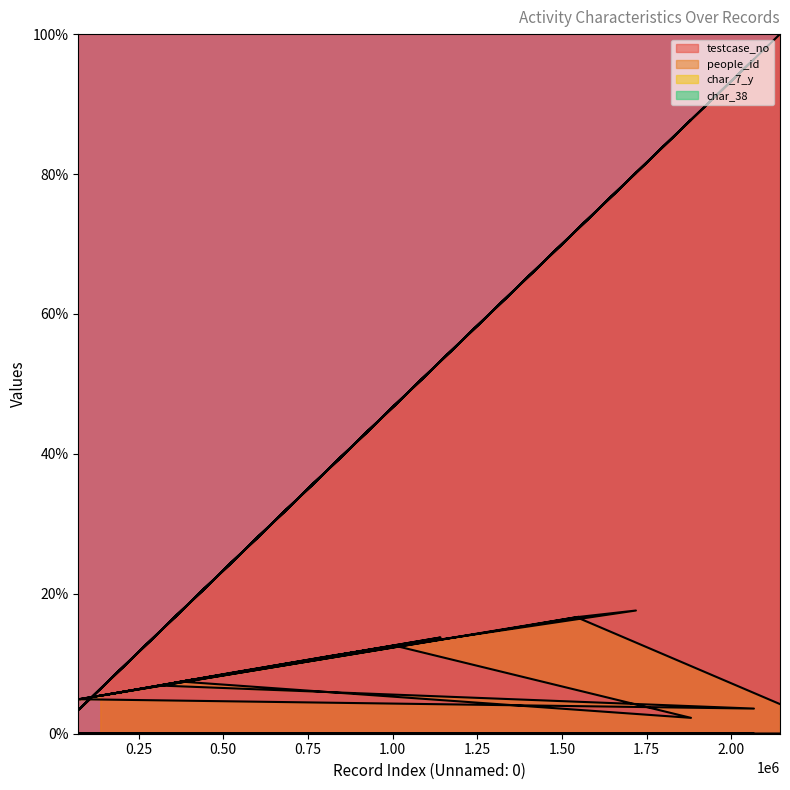

Does the chart display data point markers on the line(s)?

No